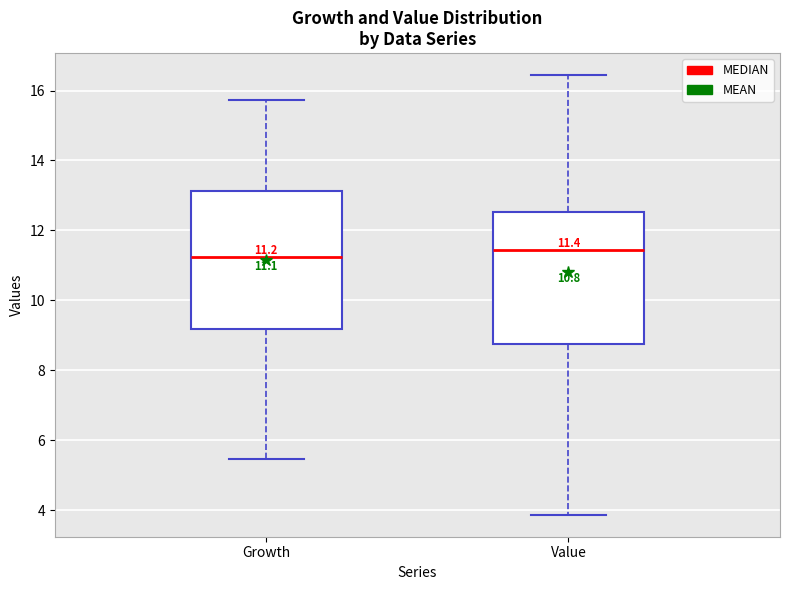

Which box has the lowest median line?

Growth